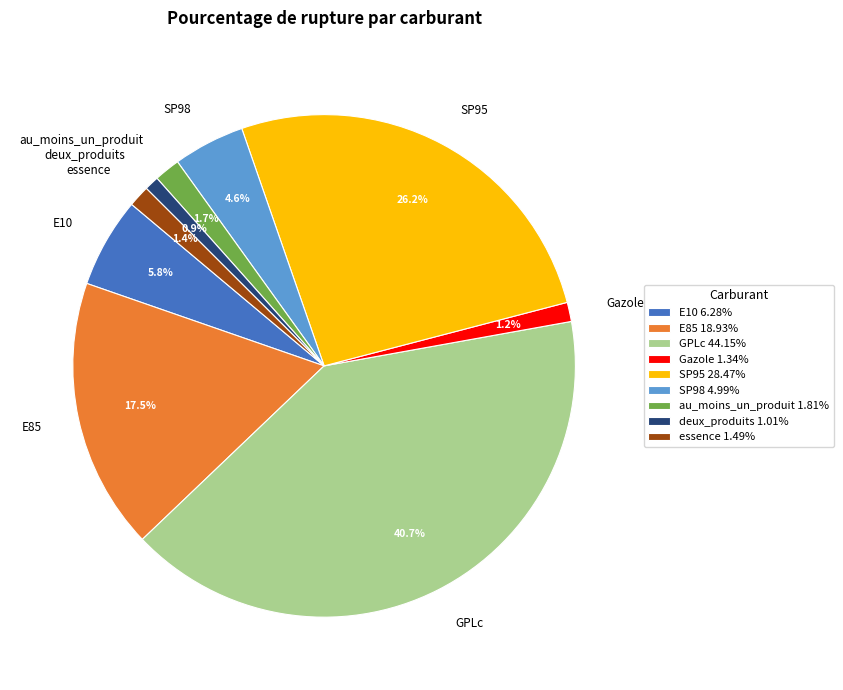

Count the number of slices in the pie.

9